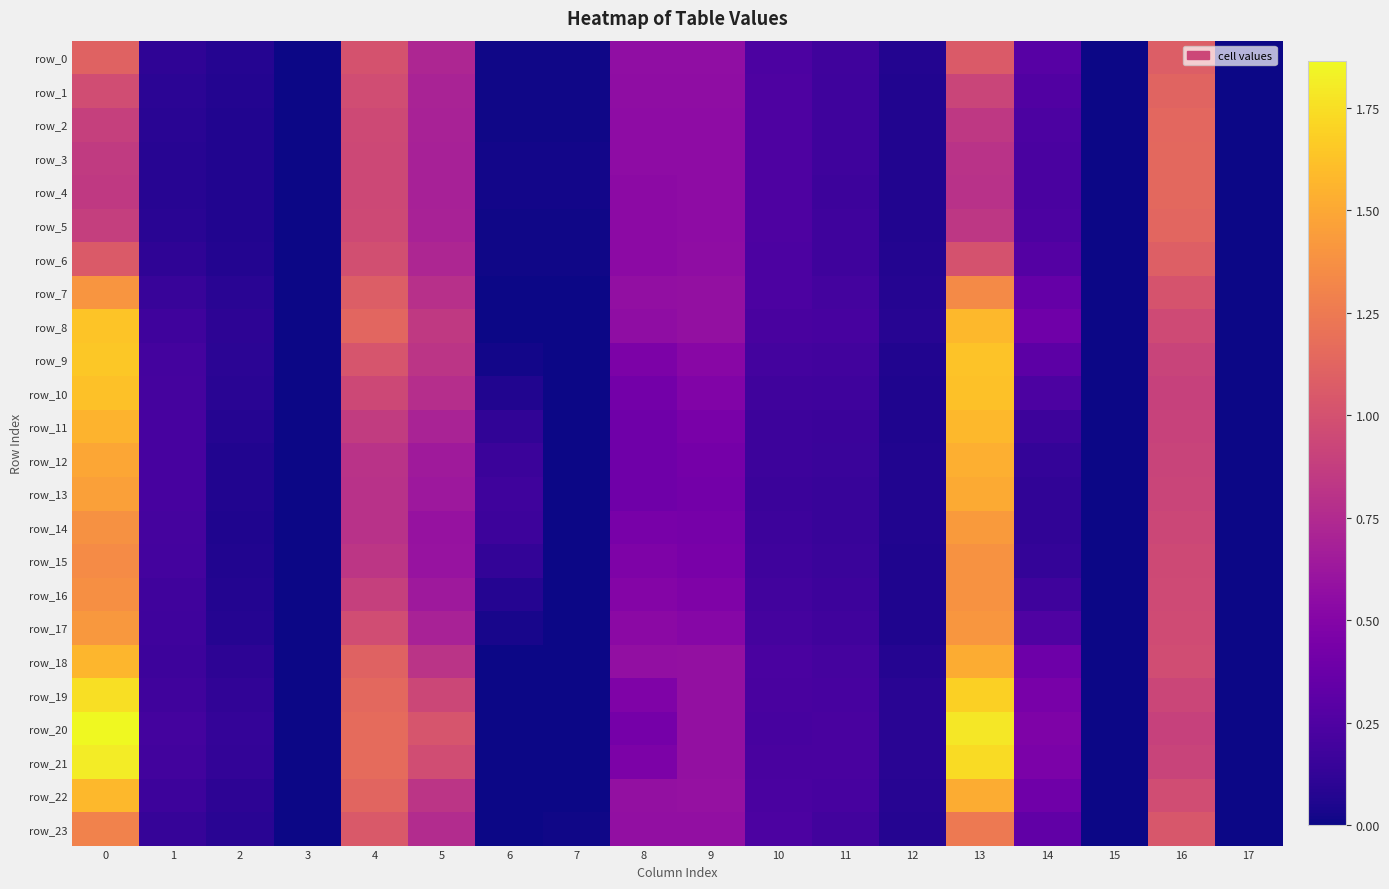

Reading left to right, list all the values displayed in this chart.

row_0: 1.1	0.1	0.1	0.0	1.0	0.7	0.0	0.0	0.6	0.6	0.2	0.2	0.1	1.1	0.3	0.0	1.1	0.0
row_1: 1.0	0.1	0.1	0.0	1.0	0.7	0.0	0.0	0.6	0.6	0.2	0.2	0.1	0.9	0.3	0.0	1.1	0.0
row_2: 0.9	0.1	0.1	0.0	1.0	0.7	0.0	0.0	0.5	0.6	0.2	0.2	0.1	0.8	0.2	0.0	1.1	0.0
row_3: 0.9	0.1	0.1	0.0	0.9	0.7	0.0	0.0	0.5	0.5	0.2	0.2	0.1	0.8	0.2	0.0	1.1	0.0
row_4: 0.8	0.1	0.1	0.0	0.9	0.7	0.0	0.0	0.5	0.5	0.2	0.2	0.1	0.8	0.2	0.0	1.1	0.0
row_5: 0.9	0.1	0.1	0.0	0.9	0.7	0.0	0.0	0.5	0.5	0.2	0.2	0.1	0.8	0.2	0.0	1.1	0.0
row_6: 1.1	0.1	0.1	0.0	1.0	0.7	0.0	0.0	0.5	0.6	0.2	0.2	0.1	1.0	0.3	0.0	1.1	0.0
row_7: 1.4	0.1	0.1	0.0	1.1	0.8	0.0	0.0	0.6	0.6	0.2	0.2	0.1	1.3	0.4	0.0	1.0	0.0
row_8: 1.6	0.2	0.1	0.0	1.1	0.8	0.0	0.0	0.6	0.6	0.2	0.2	0.1	1.6	0.4	0.0	1.0	0.0
row_9: 1.7	0.2	0.1	0.0	1.0	0.8	0.0	0.0	0.5	0.5	0.2	0.2	0.1	1.6	0.3	0.0	0.9	0.0
row_10: 1.6	0.2	0.1	0.0	0.9	0.8	0.1	0.0	0.4	0.5	0.2	0.2	0.1	1.6	0.2	0.0	0.9	0.0
row_11: 1.6	0.2	0.1	0.0	0.9	0.7	0.1	0.0	0.4	0.4	0.2	0.2	0.1	1.6	0.2	0.0	0.9	0.0
row_12: 1.5	0.2	0.1	0.0	0.8	0.6	0.2	0.0	0.4	0.4	0.2	0.2	0.1	1.5	0.1	0.0	0.9	0.0
row_13: 1.5	0.2	0.1	0.0	0.8	0.6	0.2	0.0	0.4	0.4	0.2	0.2	0.1	1.5	0.1	0.0	0.9	0.0
row_14: 1.4	0.2	0.1	0.0	0.8	0.6	0.2	0.0	0.4	0.4	0.2	0.2	0.1	1.4	0.1	0.0	0.9	0.0
row_15: 1.4	0.2	0.1	0.0	0.8	0.6	0.1	0.0	0.5	0.4	0.2	0.2	0.1	1.4	0.1	0.0	0.9	0.0
row_16: 1.4	0.2	0.1	0.0	0.9	0.6	0.1	0.0	0.5	0.5	0.2	0.2	0.1	1.4	0.2	0.0	1.0	0.0
row_17: 1.4	0.2	0.1	0.0	1.0	0.7	0.0	0.0	0.5	0.5	0.2	0.2	0.1	1.4	0.3	0.0	1.0	0.0
row_18: 1.6	0.2	0.1	0.0	1.1	0.8	0.0	0.0	0.6	0.6	0.2	0.2	0.1	1.5	0.4	0.0	1.0	0.0
row_19: 1.7	0.2	0.1	0.0	1.1	0.9	0.0	0.0	0.5	0.6	0.2	0.2	0.1	1.7	0.4	0.0	0.9	0.0
row_20: 1.9	0.2	0.1	0.0	1.2	1.0	0.0	0.0	0.4	0.6	0.2	0.2	0.1	1.8	0.5	0.0	0.9	0.0
row_21: 1.8	0.2	0.1	0.0	1.2	1.0	0.0	0.0	0.5	0.6	0.2	0.2	0.1	1.7	0.5	0.0	0.9	0.0
row_22: 1.6	0.2	0.1	0.0	1.1	0.8	0.0	0.0	0.6	0.6	0.2	0.2	0.1	1.5	0.4	0.0	1.0	0.0
row_23: 1.3	0.1	0.1	0.0	1.1	0.8	0.0	0.0	0.6	0.6	0.2	0.2	0.1	1.3	0.3	0.0	1.0	0.0